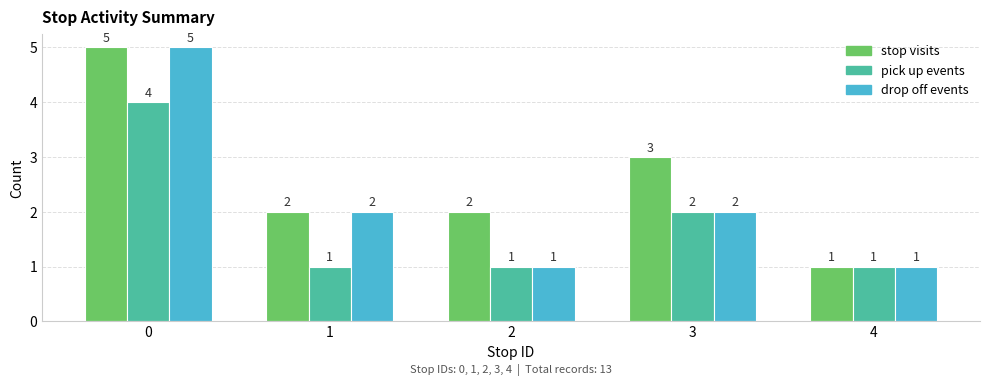

Reading left to right, what are all the values shown in this chart?

stop visits: 0=5	1=2	2=2	3=3	4=1
pick up events: 0=4	1=1	2=1	3=2	4=1
drop off events: 0=5	1=2	2=1	3=2	4=1